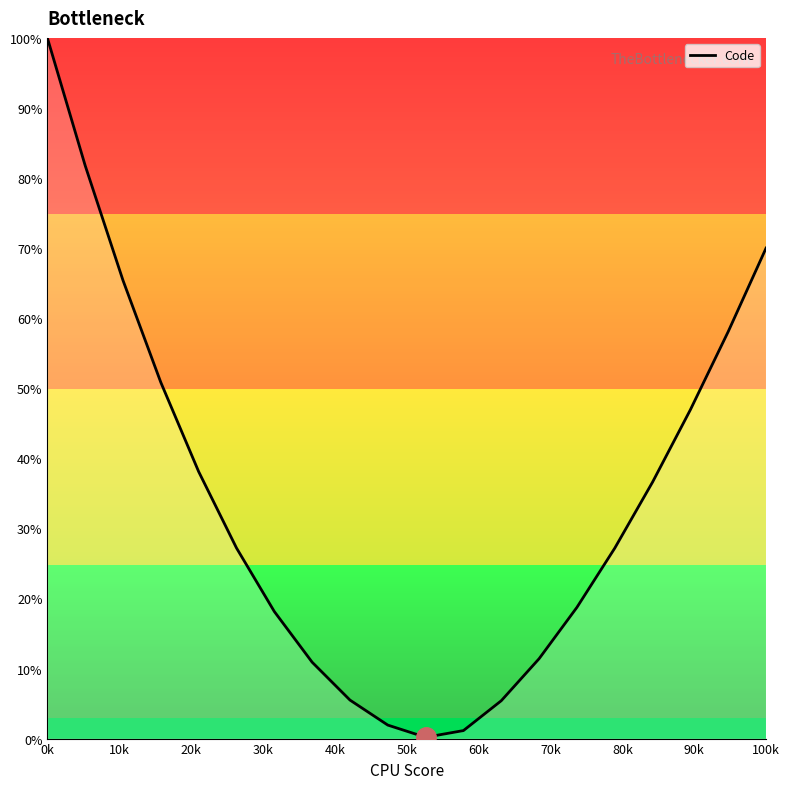

What is the difference between the maximum and minimum values?

99.8